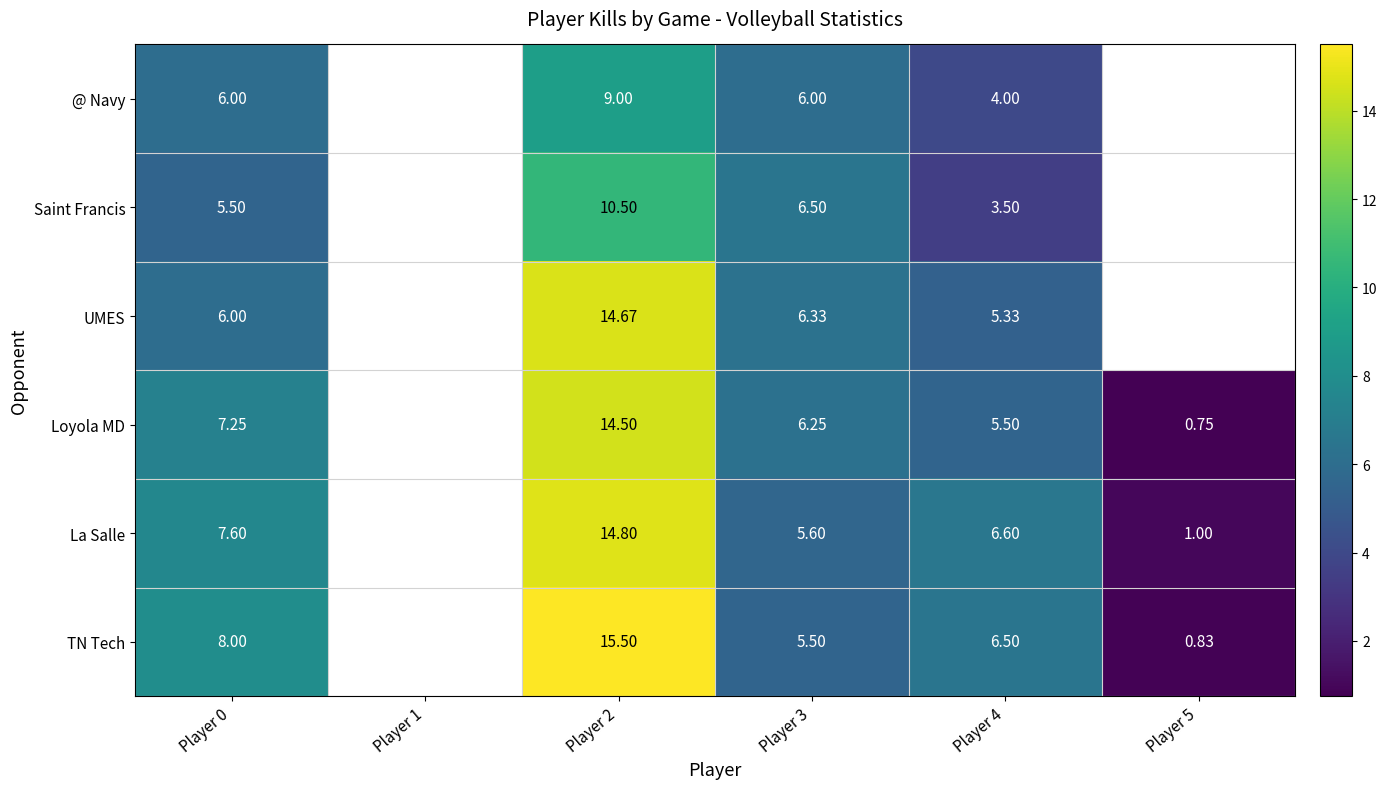

True or false: Saint Francis has a value of 8.1 at Player 0.

False